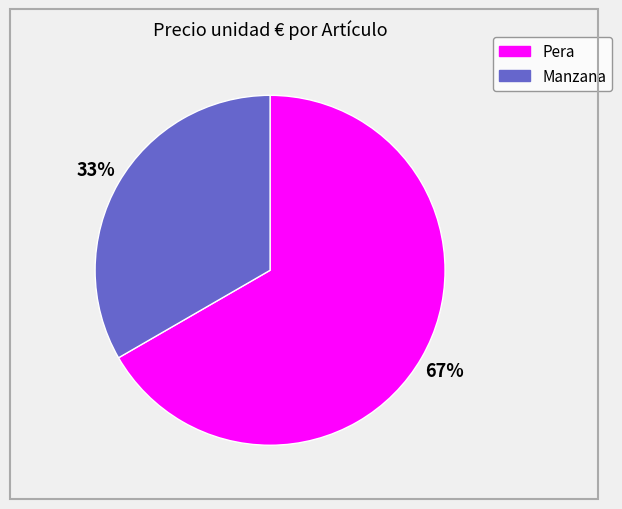

Is the sum of Manzana and Pera greater than half?

Yes